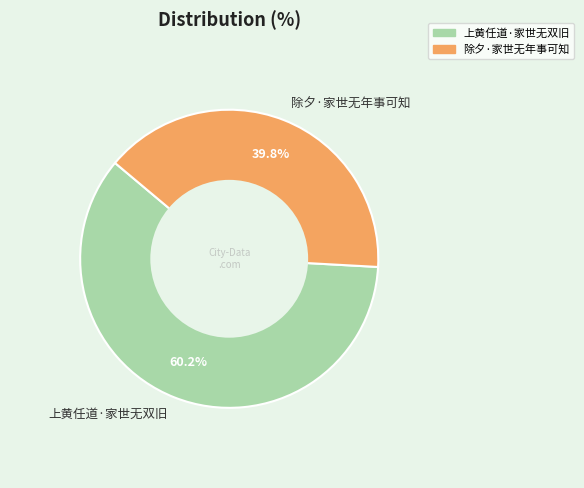

True or false: 上黄任道·家世无双旧 accounts for 53% of the total.

False